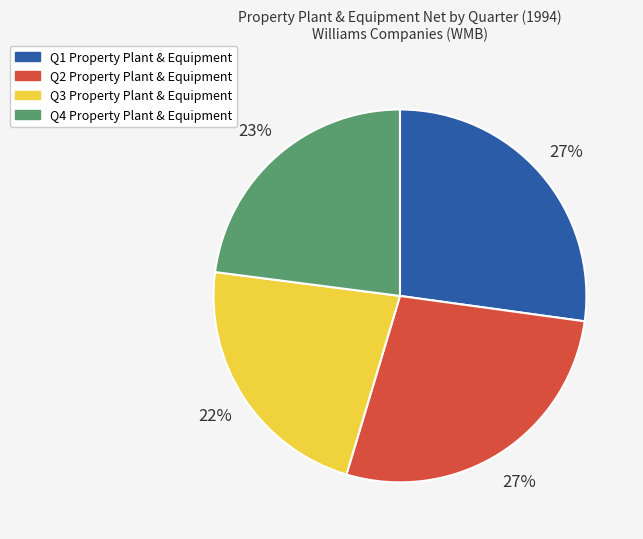

Which slice is the smallest?

Q3